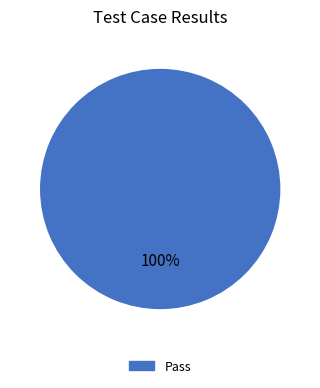

Is there a majority slice in this chart?

Yes